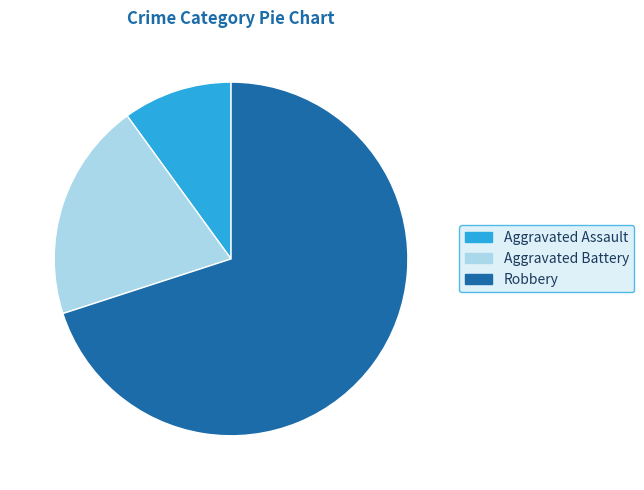

Which category has the smallest portion of the pie?

Aggravated Assault